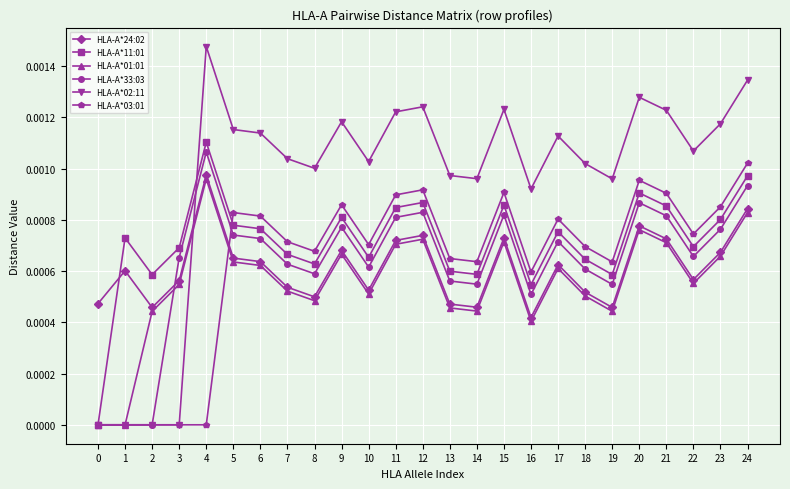

True or false: HLA-A*02:11 and HLA-A*24:02 intersect in this chart.

True